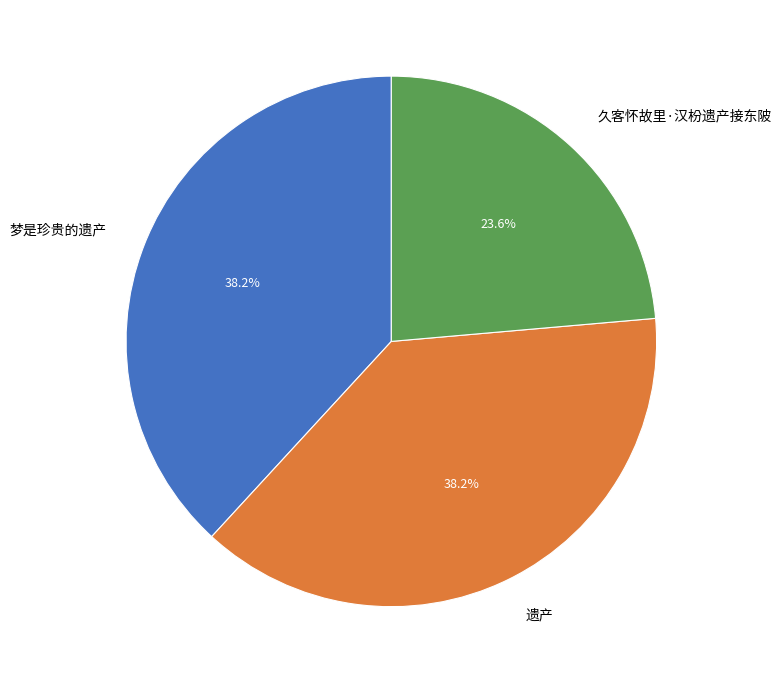

What percentage is the 遗产 slice, to the nearest percent?

38%